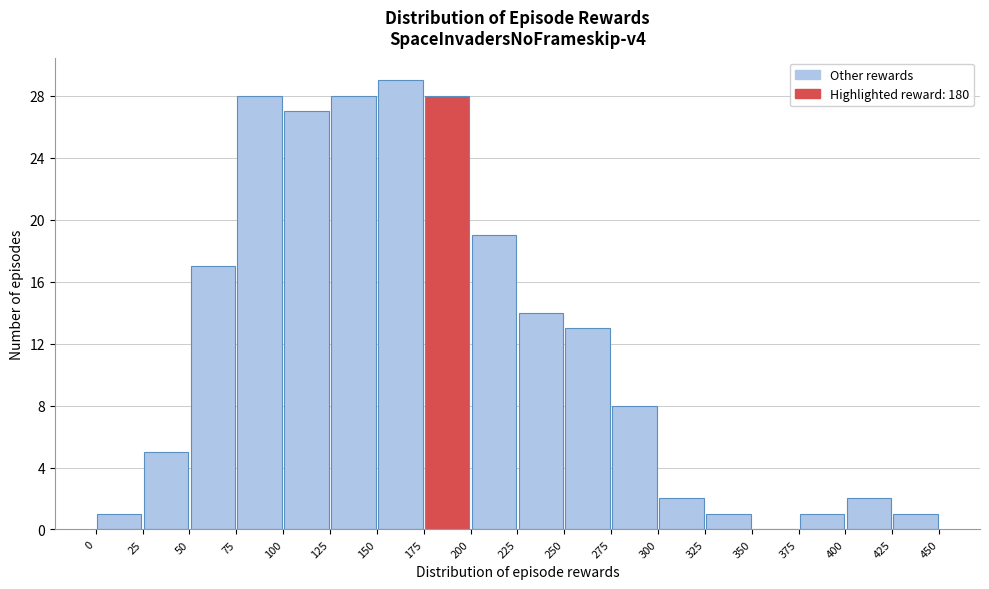

Over which range of the x-axis is the bar tallest?

150 to 175